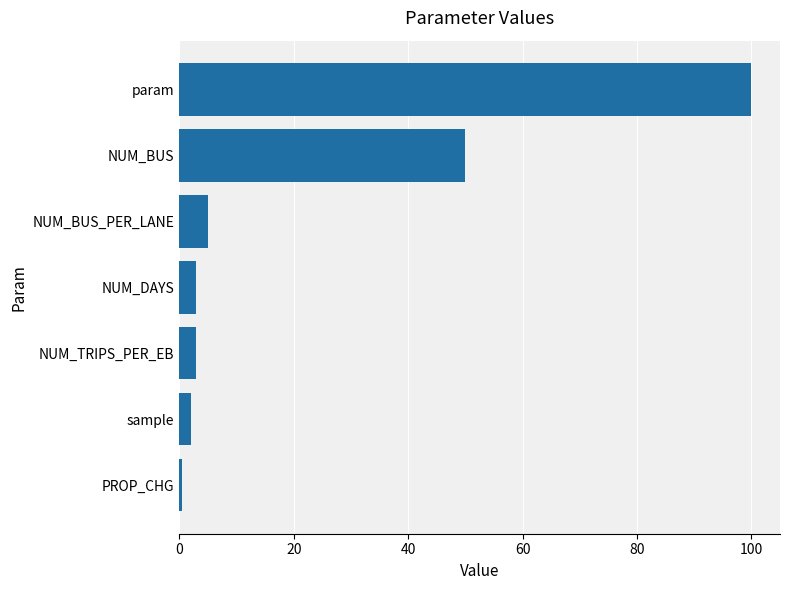

What is the sum of all values?

163.5